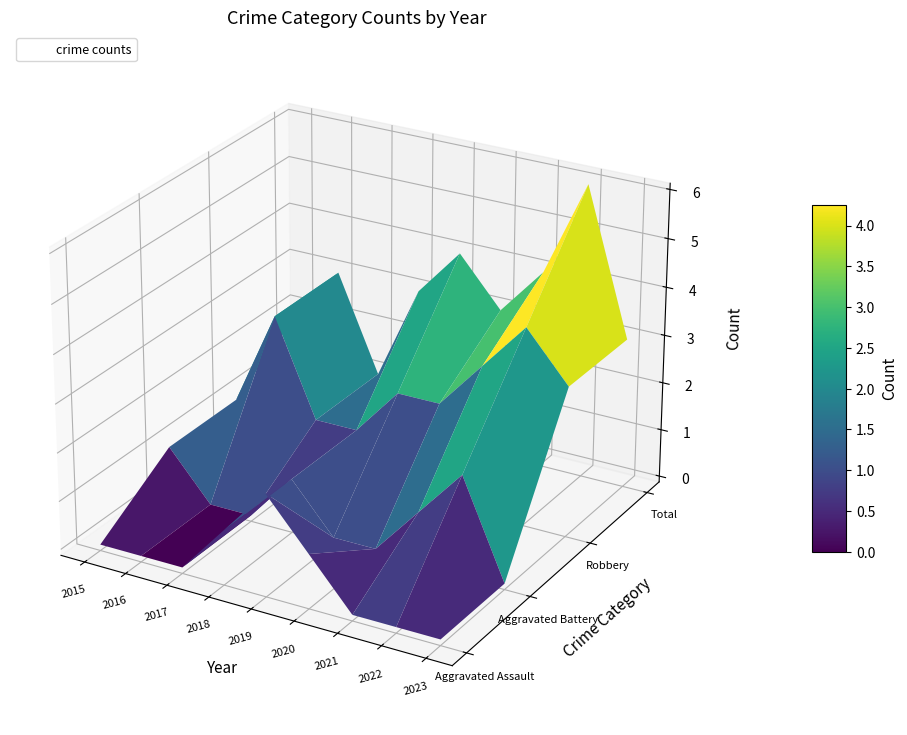

The value of Aggravated Assault at 2023 is 0. True or false?

True